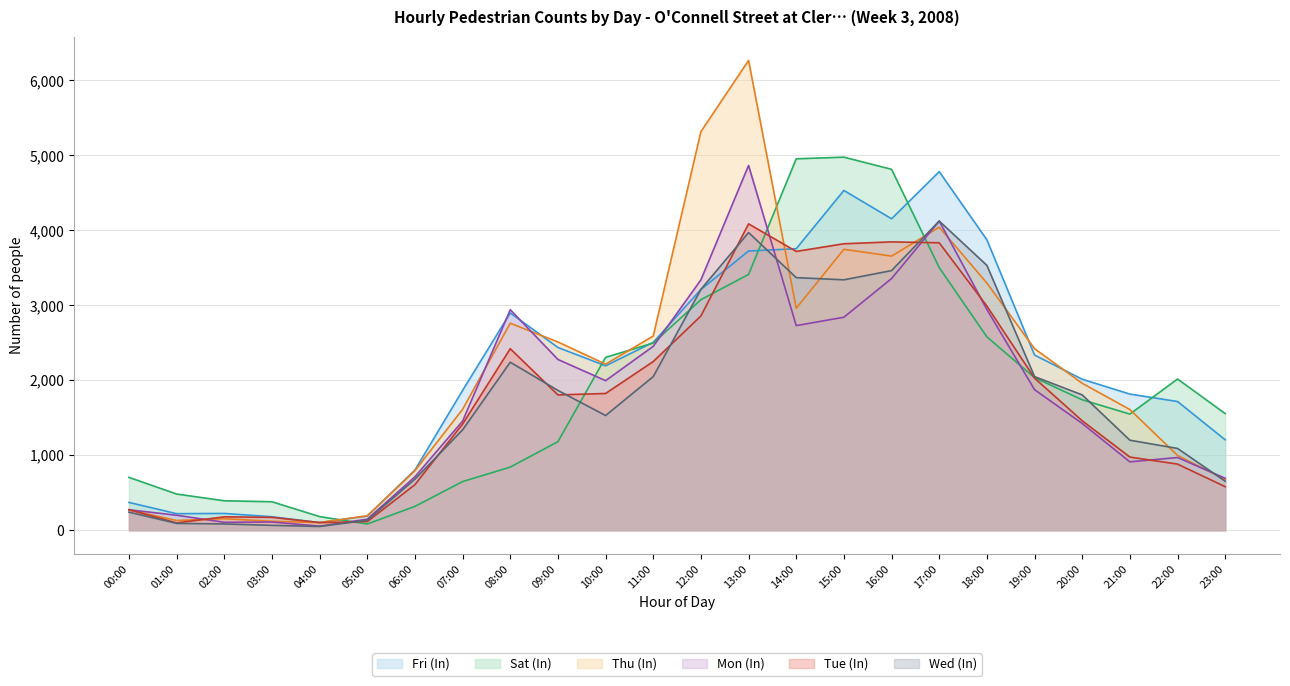

After their last crossing, which series has the higher values: Thu (In) or Mon (In)?

Mon (In)